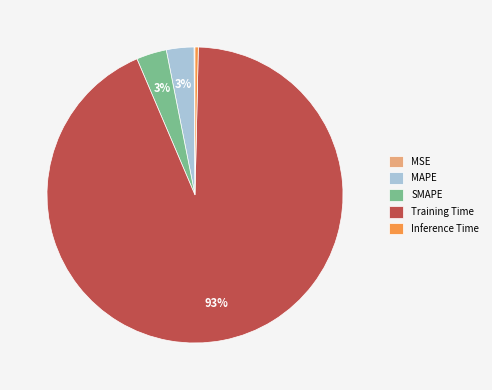

Which category has the biggest portion of the pie?

Training Time